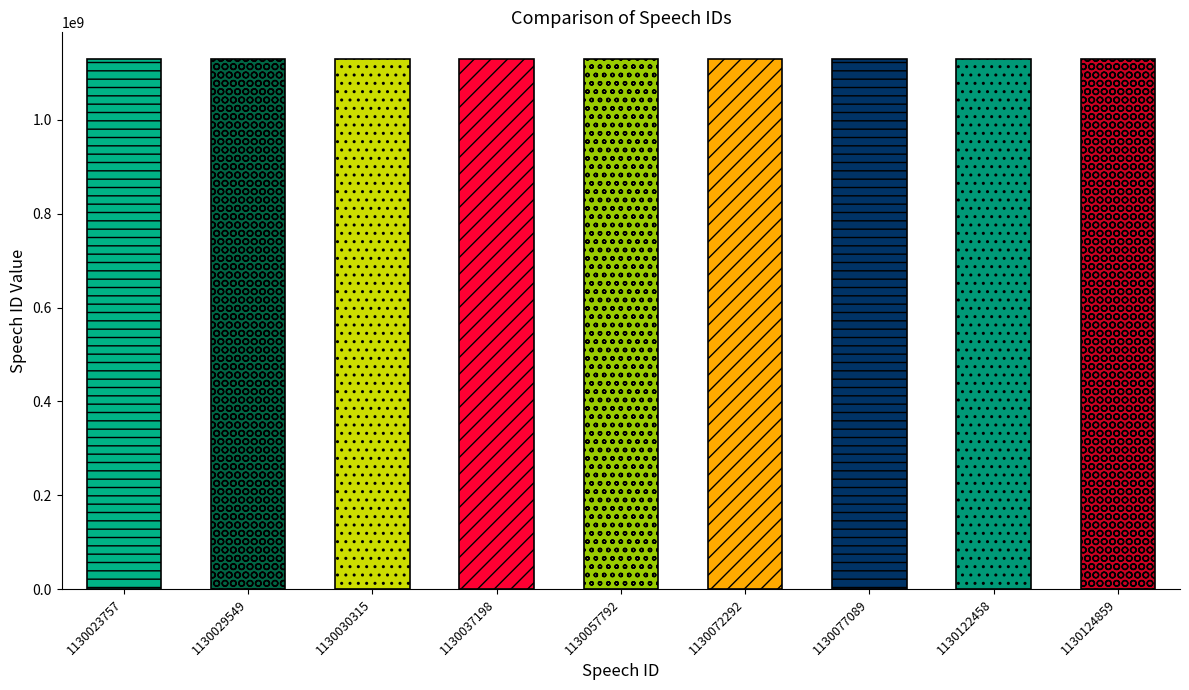

How many bars are there in total?

9